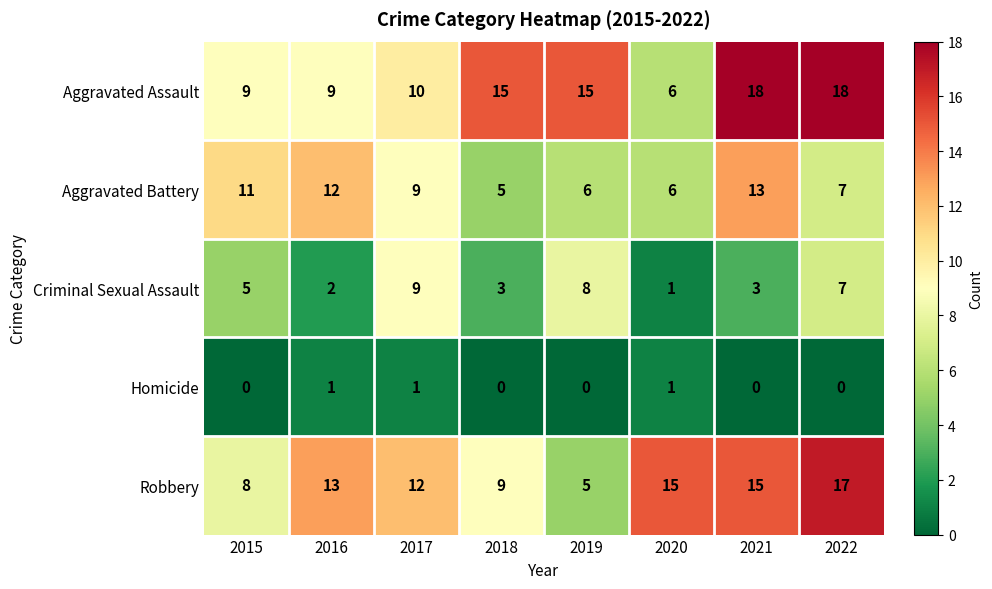

Where is Criminal Sexual Assault nearest to the value 5?

2015